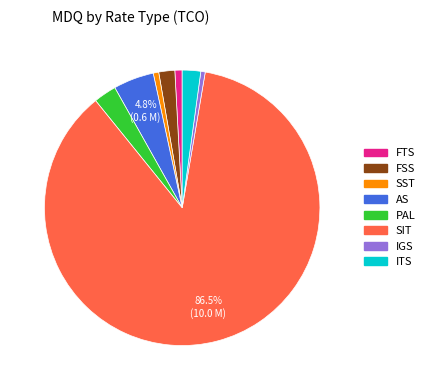

What is the largest slice in the pie chart?

SIT